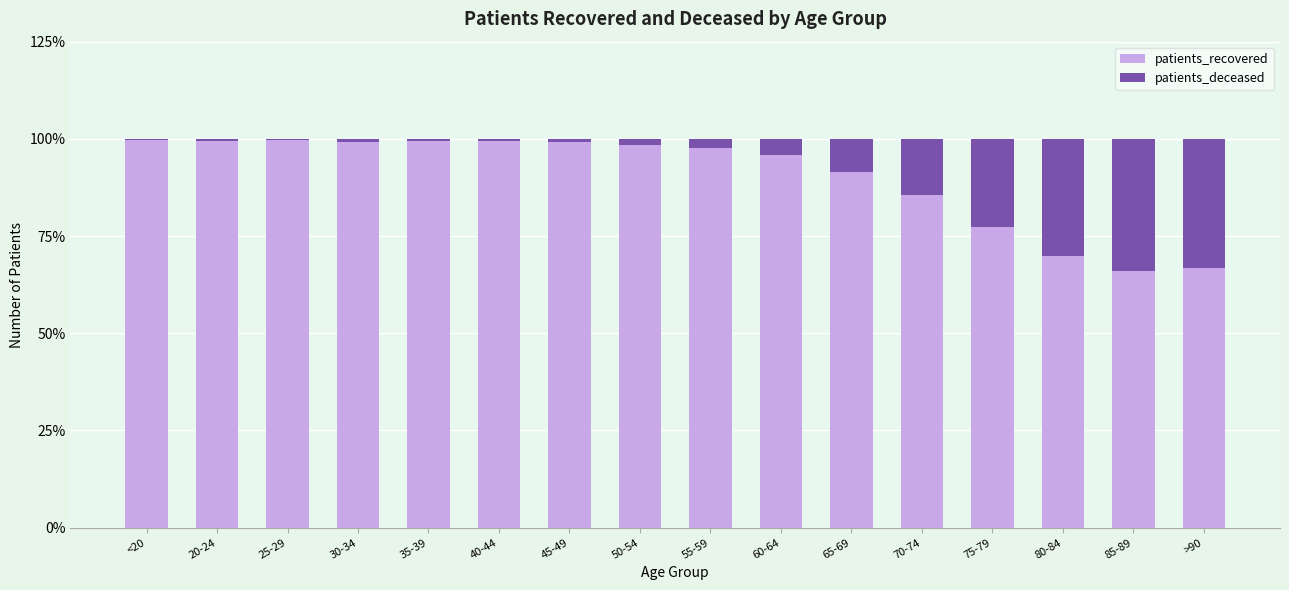

What is the difference between the patients_recovered values at <20 and 40-44?

0.3